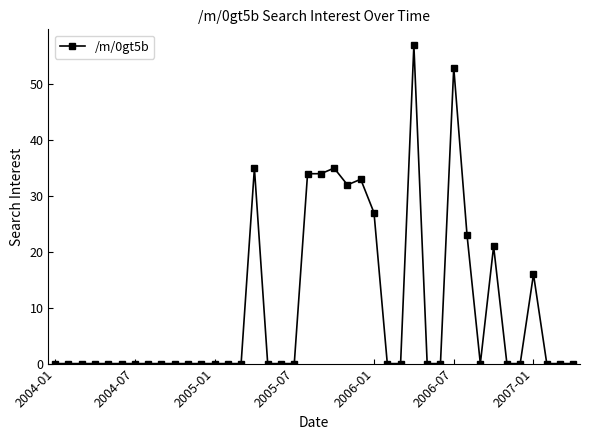

Count the number of data series in this chart.

1